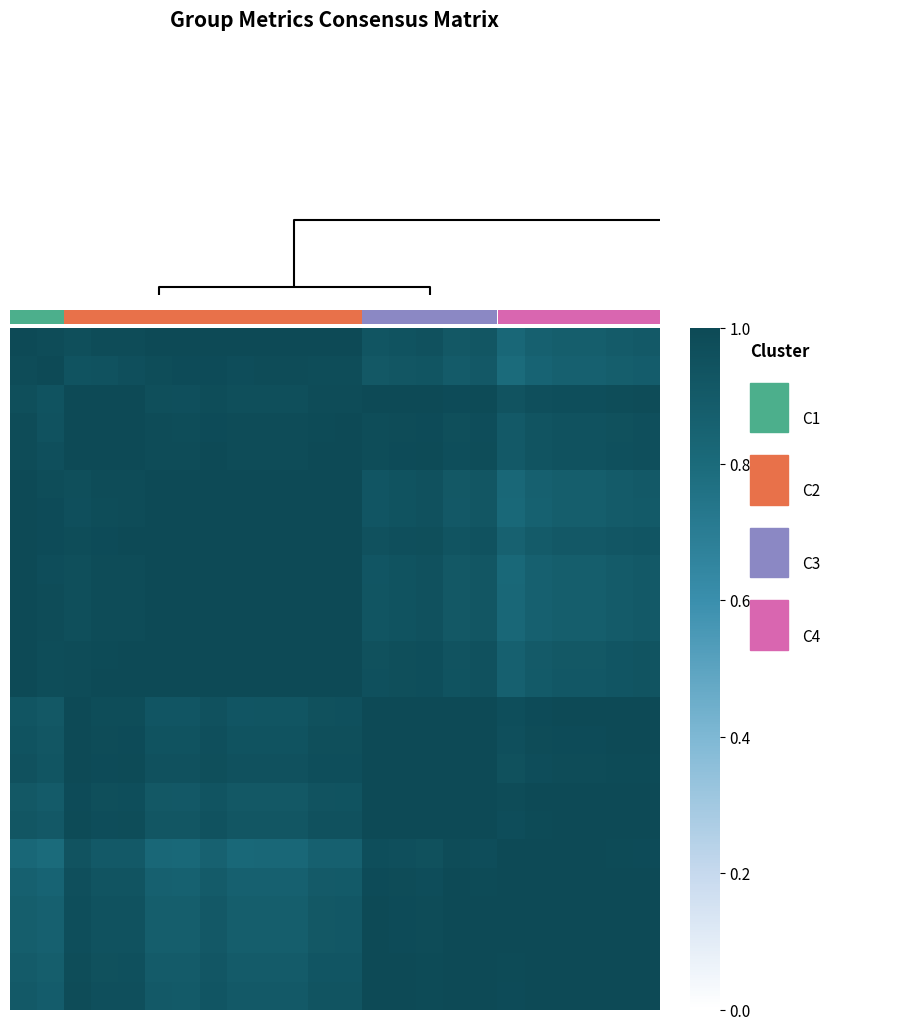

At which category does the chart reach its minimum across all series?

18